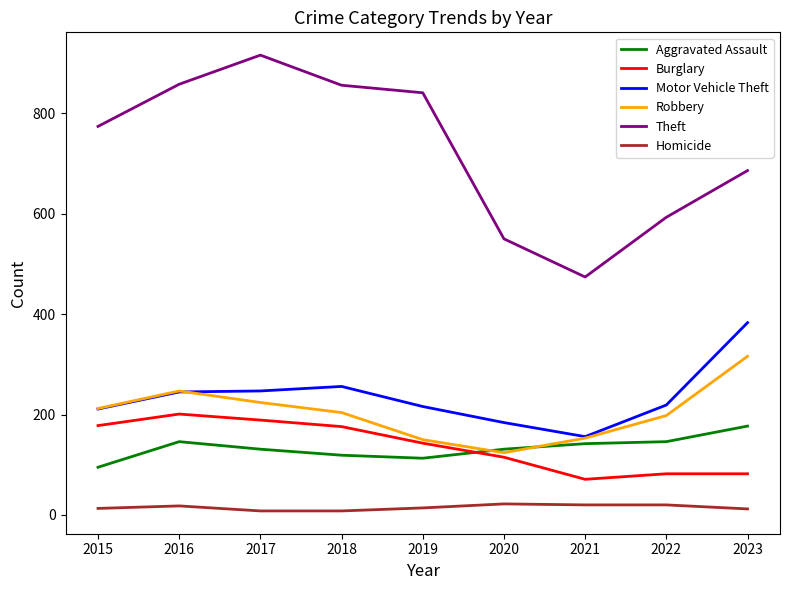

Does the chart have visible grid lines?

No